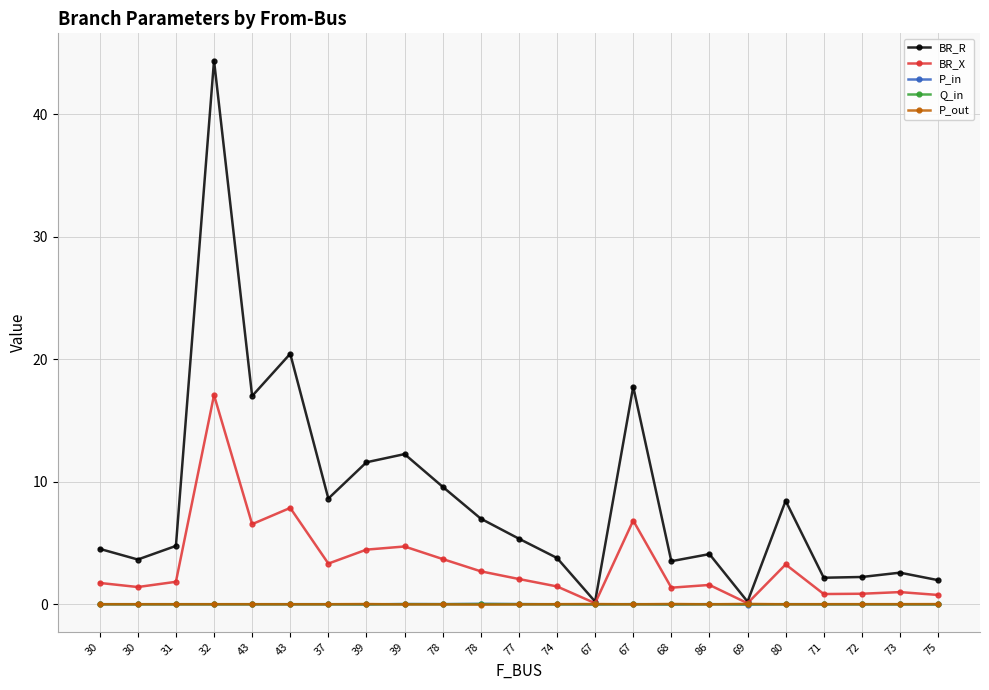

How many lines are shown in the chart?

5